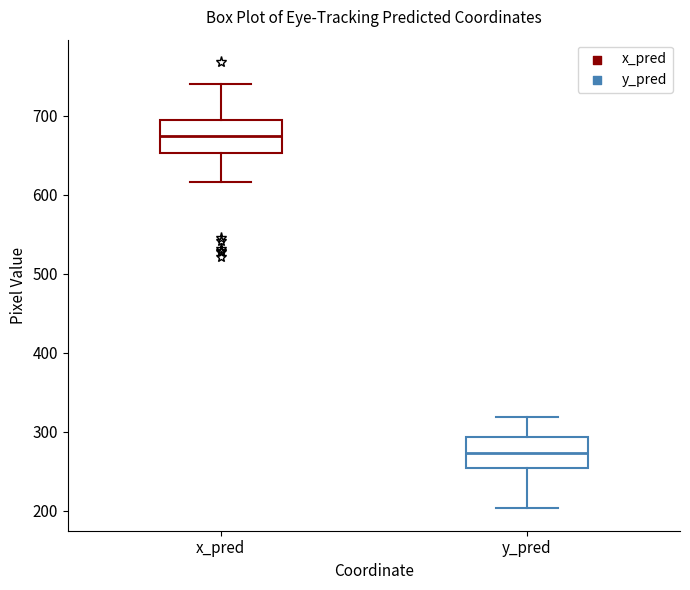

Where does the median line of the box for y_pred sit on the y-axis? The values are not printed on the chart, so give them approximately, as read against the axis.

270